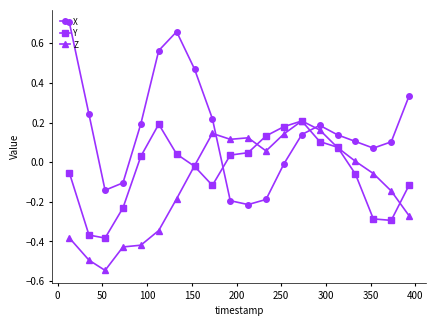

How many interior local peaks does the X series have?

2